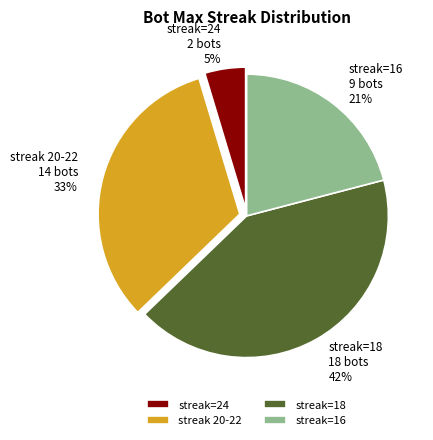

Is it true that streak 20-22 is 33% of the pie?

True